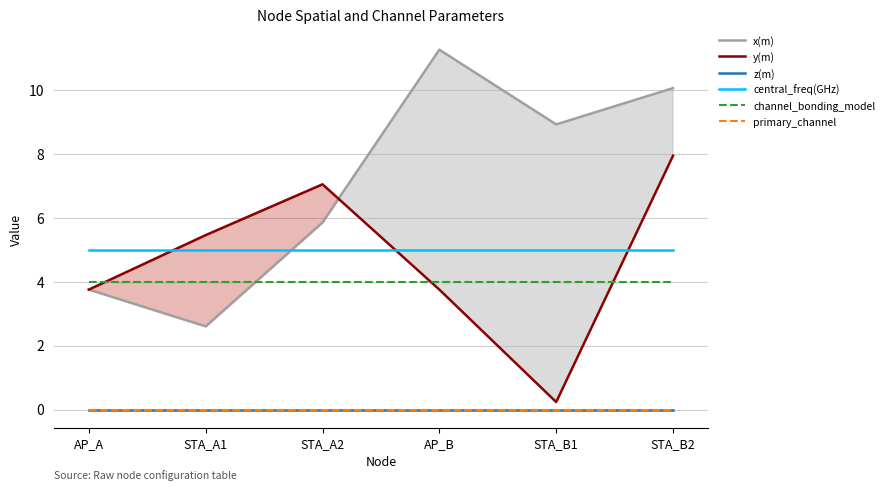

Does the chart have visible grid lines?

Yes